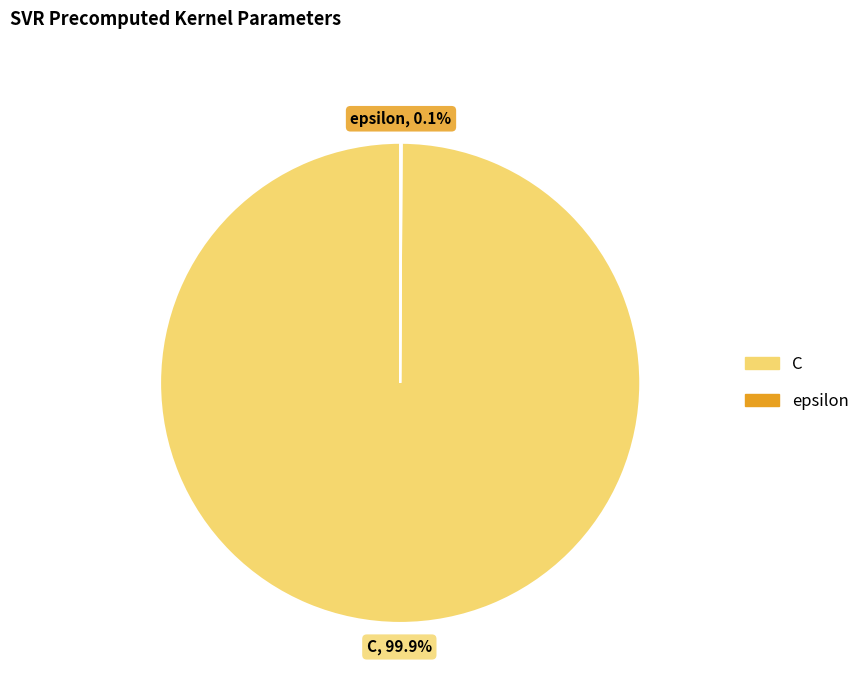

True or false: C accounts for 100% of the total.

True